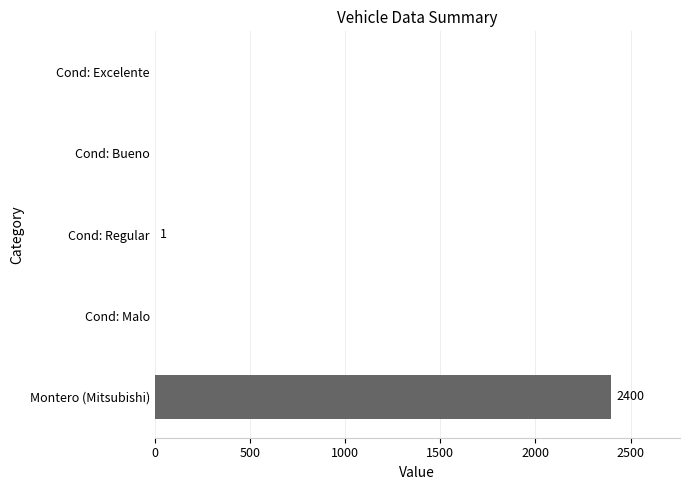

What is the maximum value shown in the chart?

2400